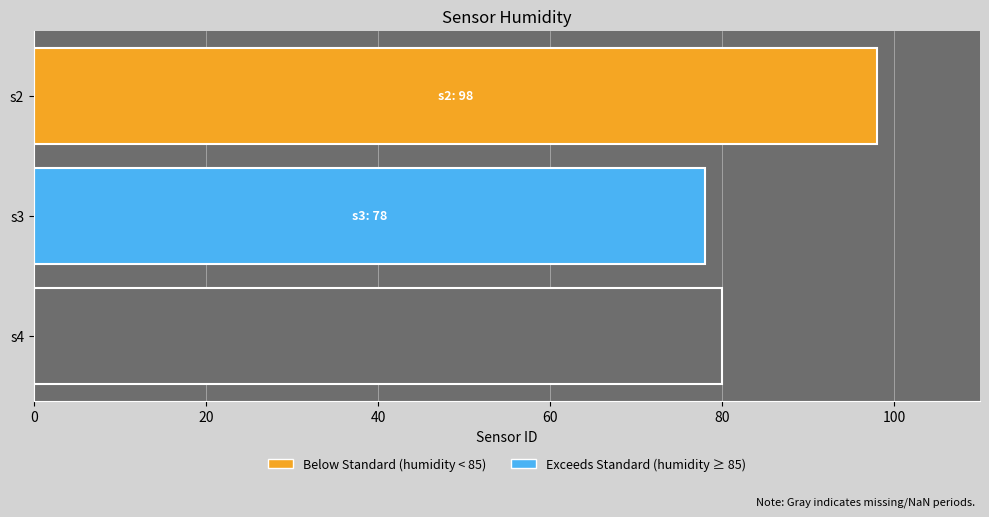

Does the chart contain any negative values?

No